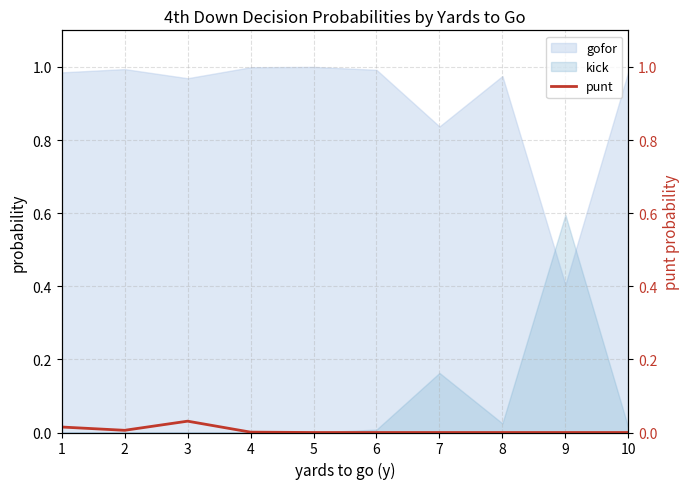

List the labels in order of value, smallest first.

5, 6, 7, 8, 9, 10, 4, 2, 1, 3